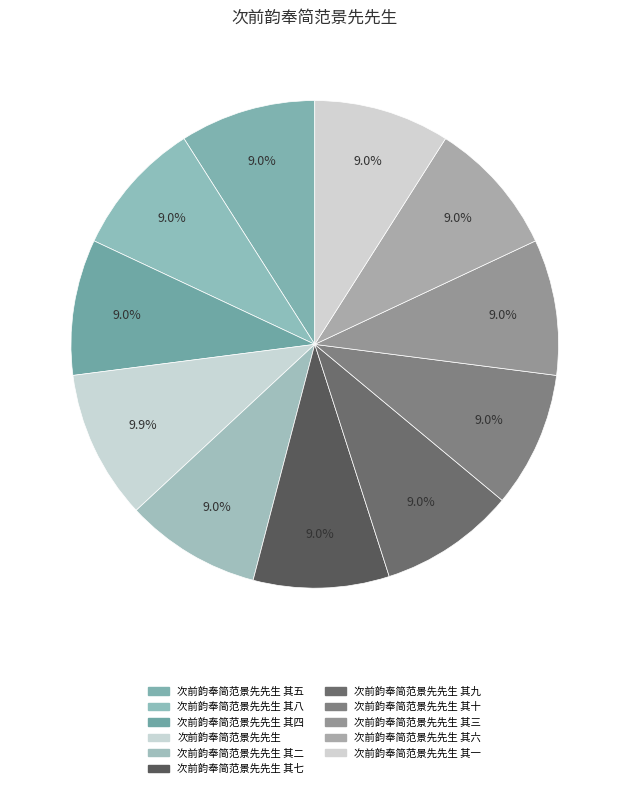

To the nearest percent, what is the difference between the largest and smallest slice percentages?

1%